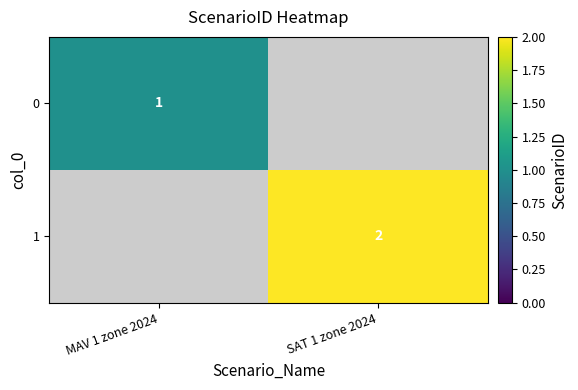

Is it true that 1 equals 2 at SAT 1 zone 2024?

True